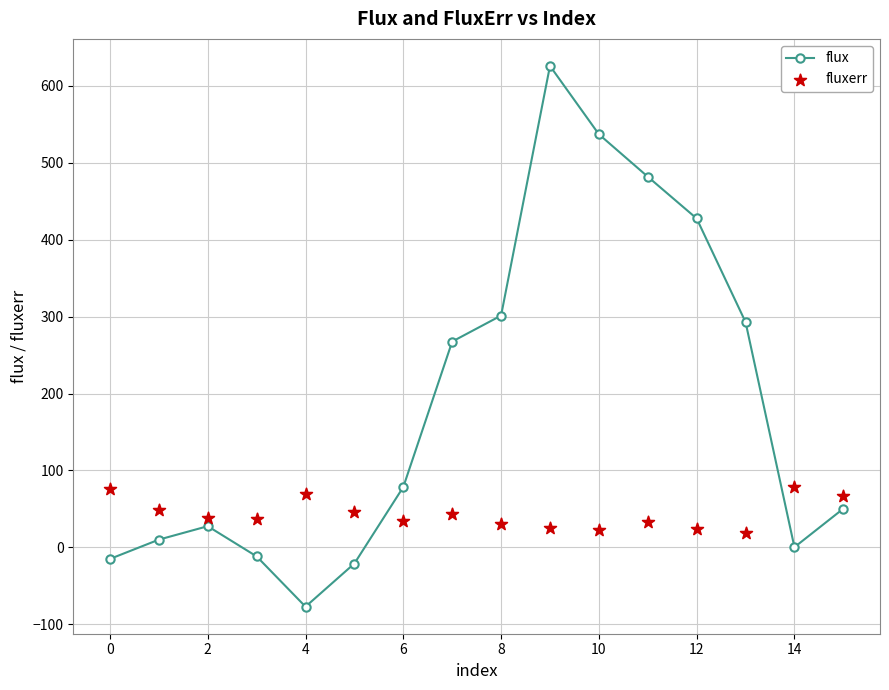

What is the lowest value of the flux series?

-77.2